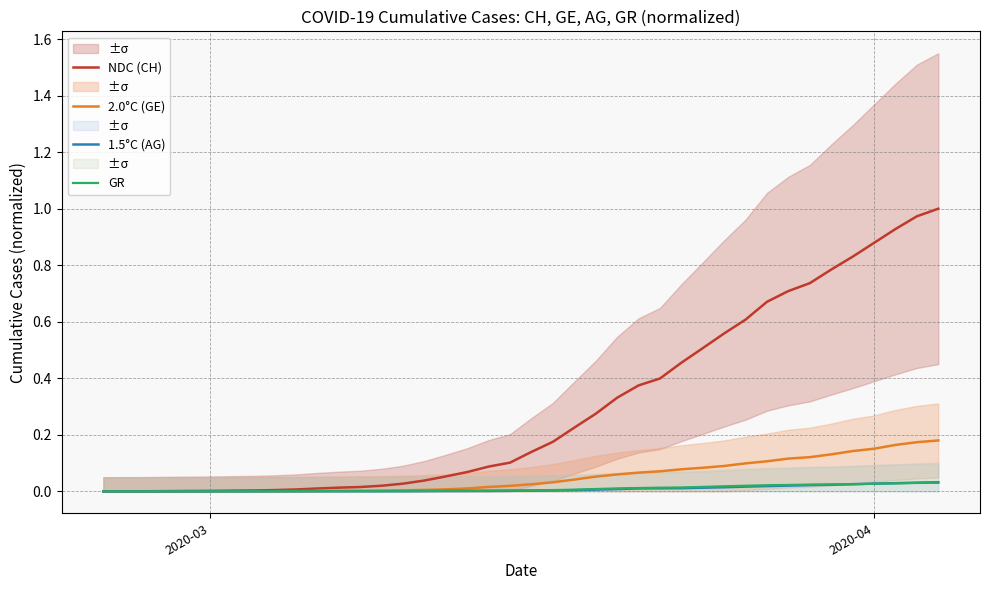

List the series in order of their peak value, lowest first.

GR, 1.5°C (AG), 2.0°C (GE), NDC (CH)